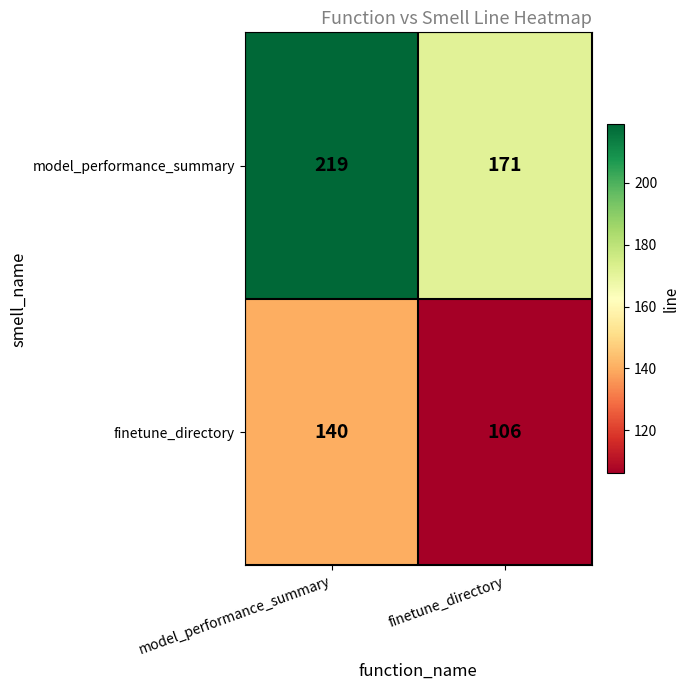

Rank the series by their maximum value, from lowest to highest.

finetune_directory, model_performance_summary